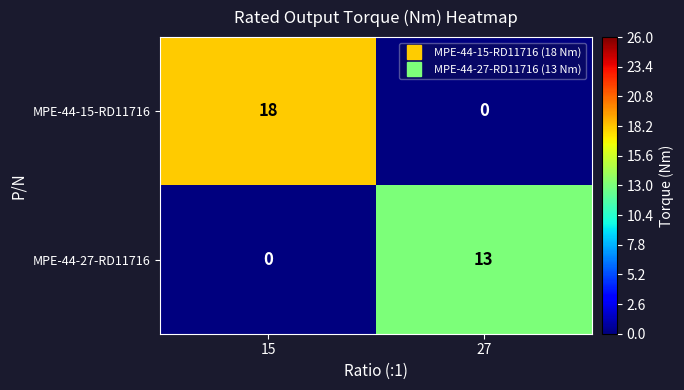

Which series has the widest spread of values?

MPE-44-15-RD11716